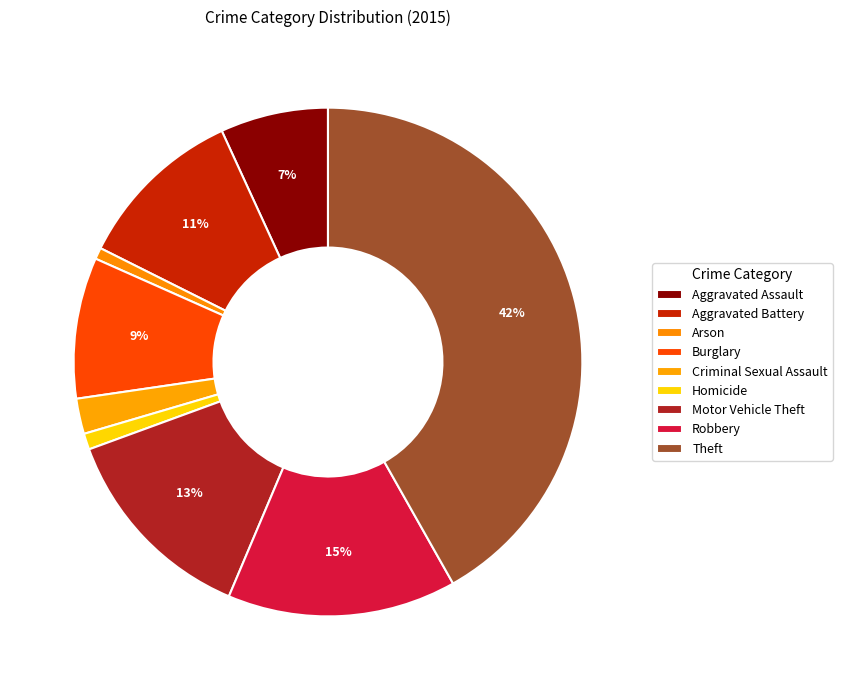

How many slices are in this pie chart?

9